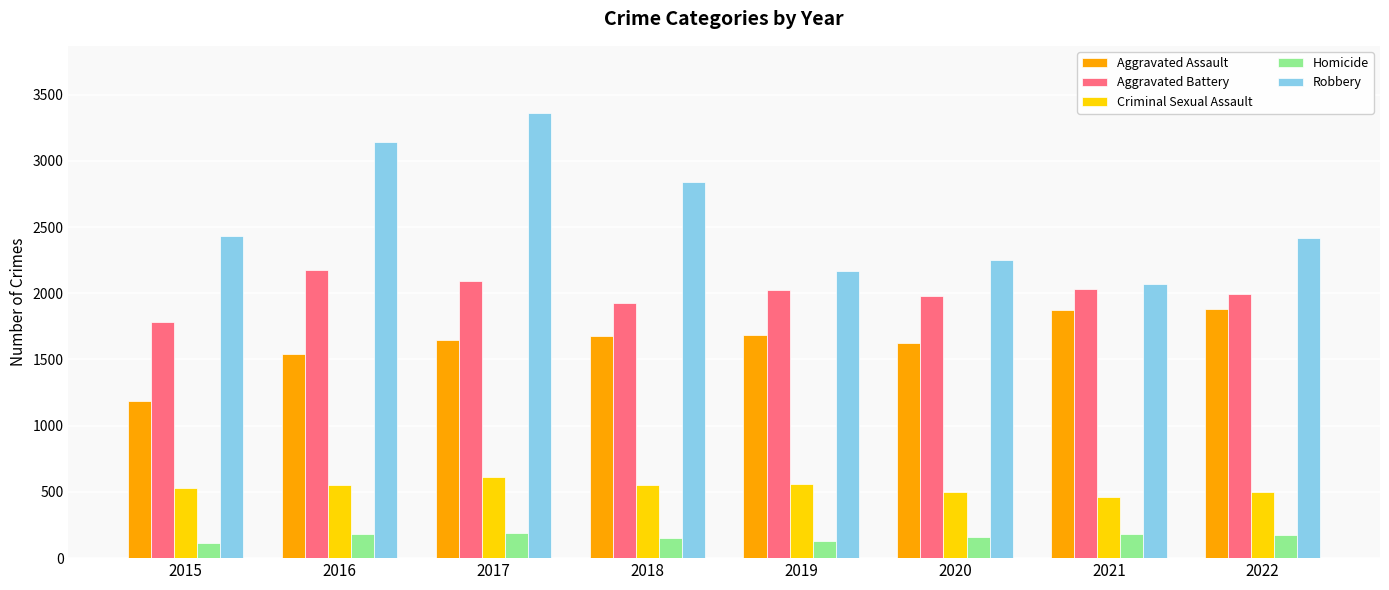

Between 2021 and 2022, which series saw the biggest shift?

Robbery